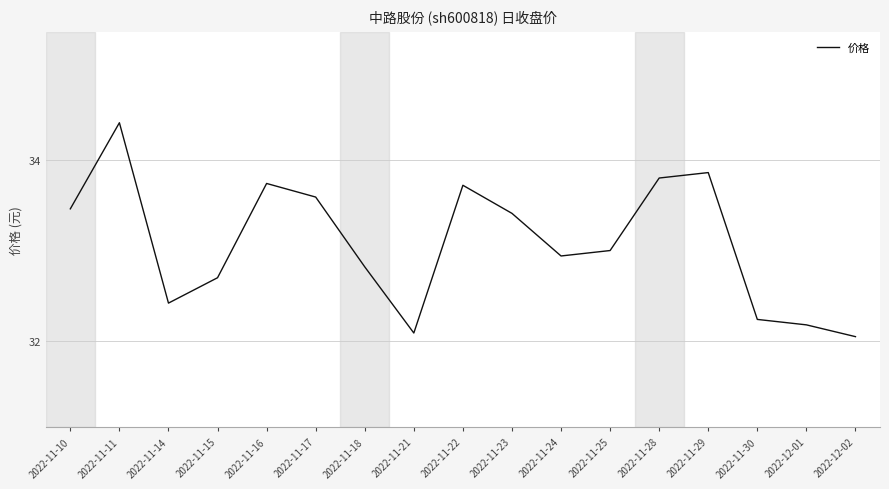

At which label is the value closest to 33?

2022-11-25